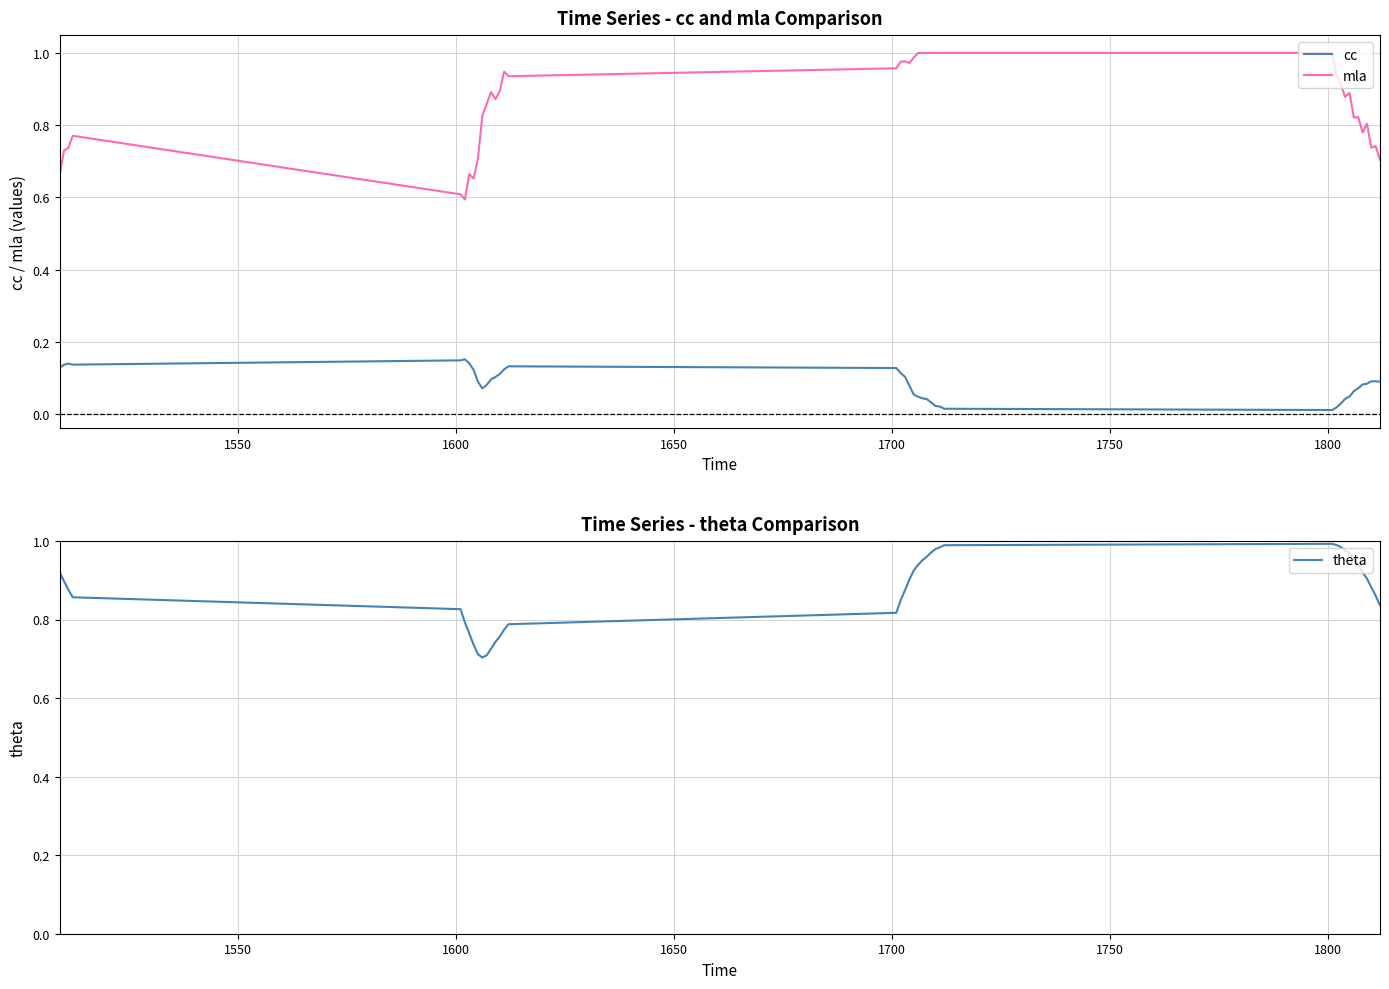

True or false: cc and mla cross at least once.

False